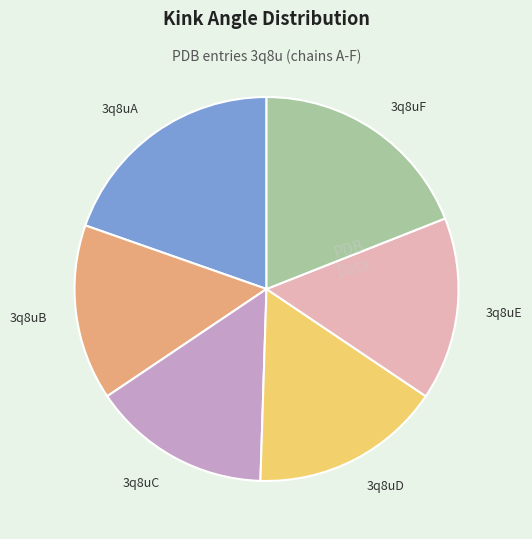

How many slices are in this pie chart?

6